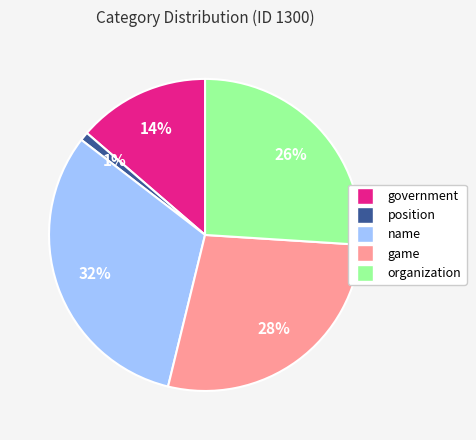

How many slices are in this pie chart?

5